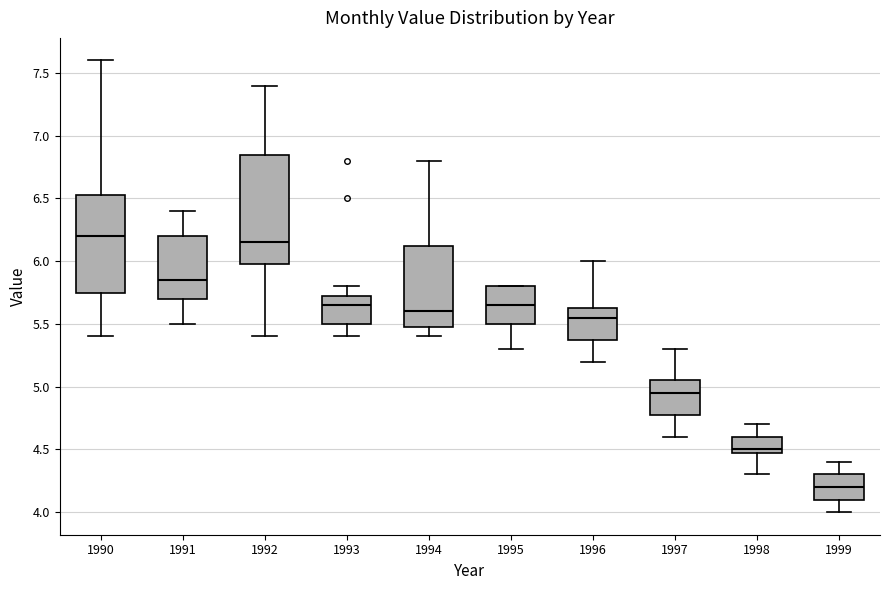

Reading left to right, read every box against the y-axis: the position of its median line, the range the box covers, and the ends of its whiskers. The values are not printed on the chart, so give them approximately, as read against the axis.

1990: median 6.20, box 5.75 to 6.55, whiskers 5.40 to 7.60
1991: median 5.85, box 5.70 to 6.20, whiskers 5.50 to 6.40
1992: median 6.15, box 6.00 to 6.85, whiskers 5.40 to 7.40
1993: median 5.65, box 5.50 to 5.75, whiskers 5.40 to 5.80
1994: median 5.60, box 5.50 to 6.15, whiskers 5.40 to 6.80
1995: median 5.65, box 5.50 to 5.80, whiskers 5.30 to 5.80
1996: median 5.55, box 5.40 to 5.65, whiskers 5.20 to 6.00
1997: median 4.95, box 4.80 to 5.05, whiskers 4.60 to 5.30
1998: median 4.50 (just above the box's lower edge), box 4.50 to 4.60, whiskers 4.30 to 4.70
1999: median 4.20, box 4.10 to 4.30, whiskers 4.00 to 4.40